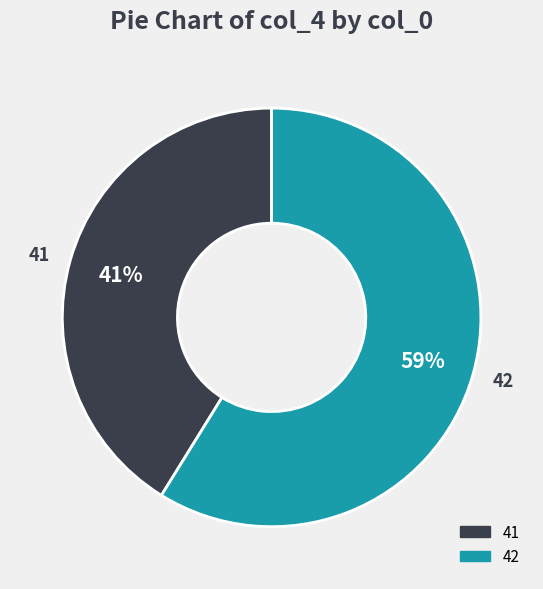

What is the ratio of the value at 41 to the value at 42?

0.7